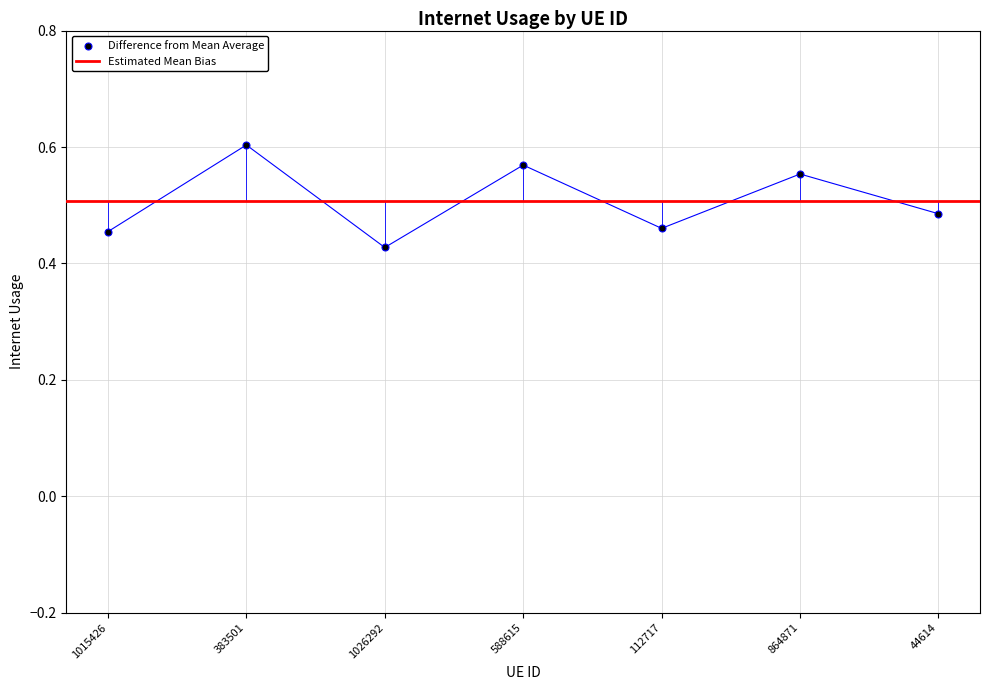

What is the change in value from 383501 to 1026292?

-0.2